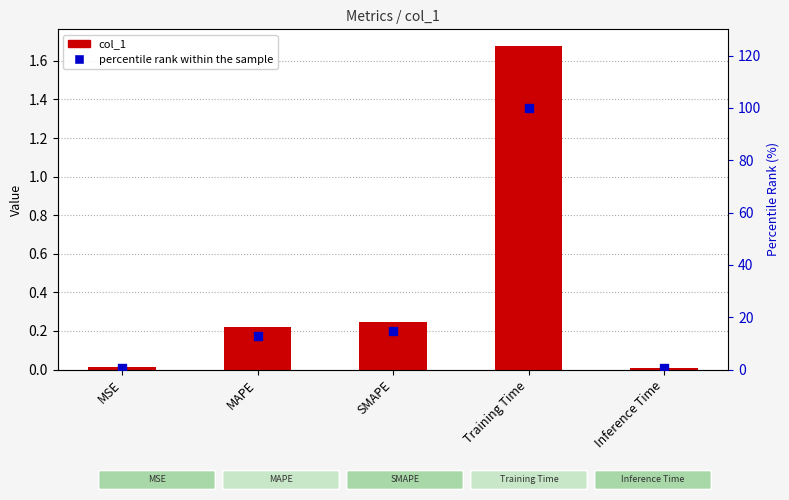

Which series contains the lowest Y value?

col_1